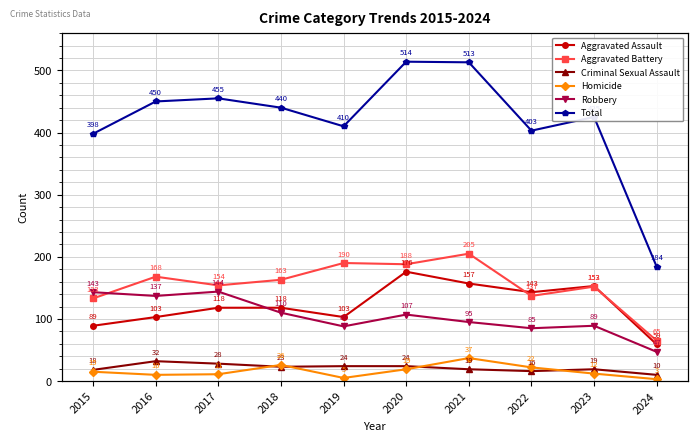

How many interior local valleys does the Homicide series have?

2